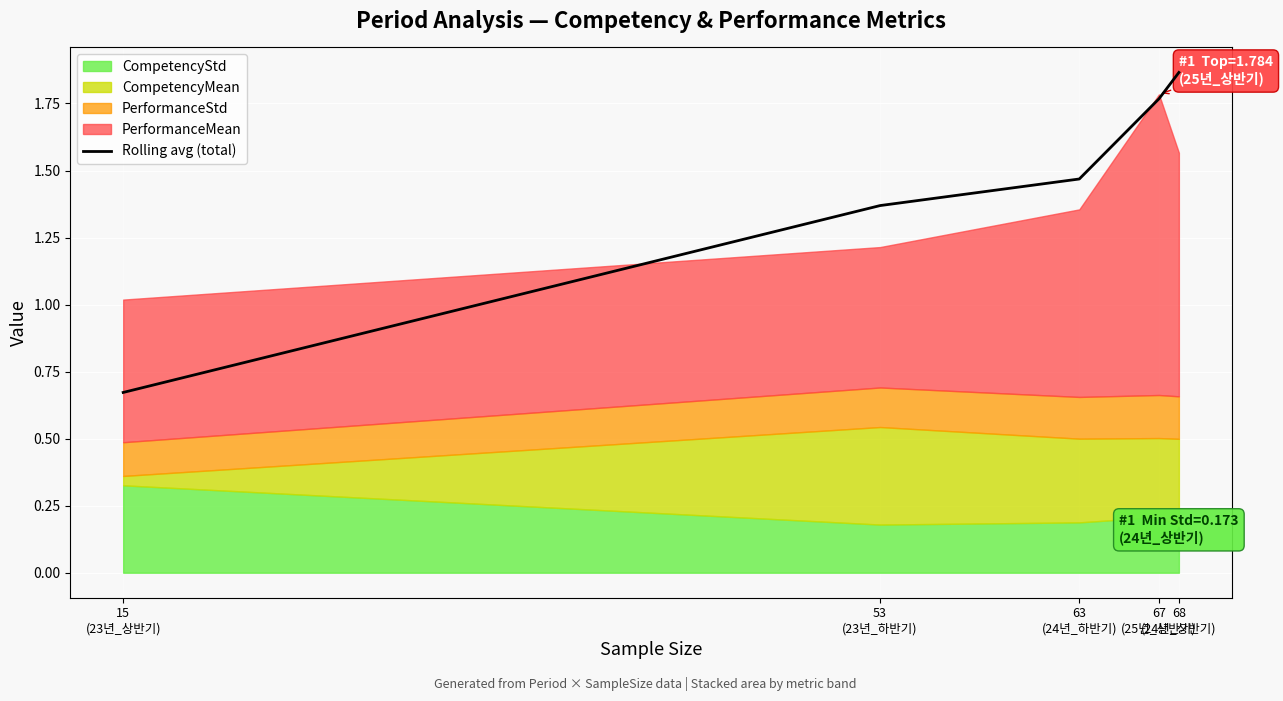

What position from the right is 53
(23년_하반기)?

4